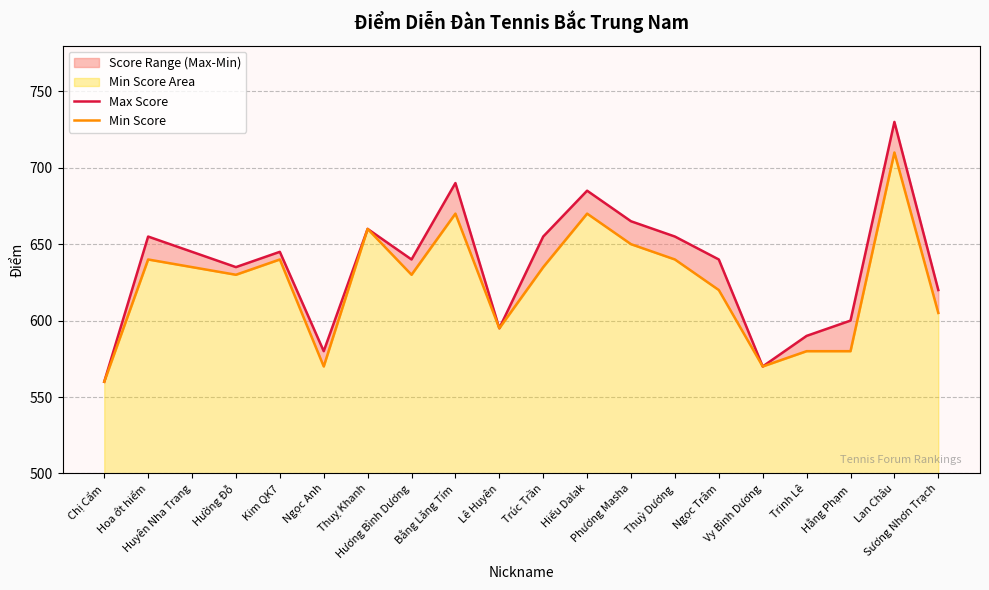

How many interior local peaks does the Max Score series have?

6